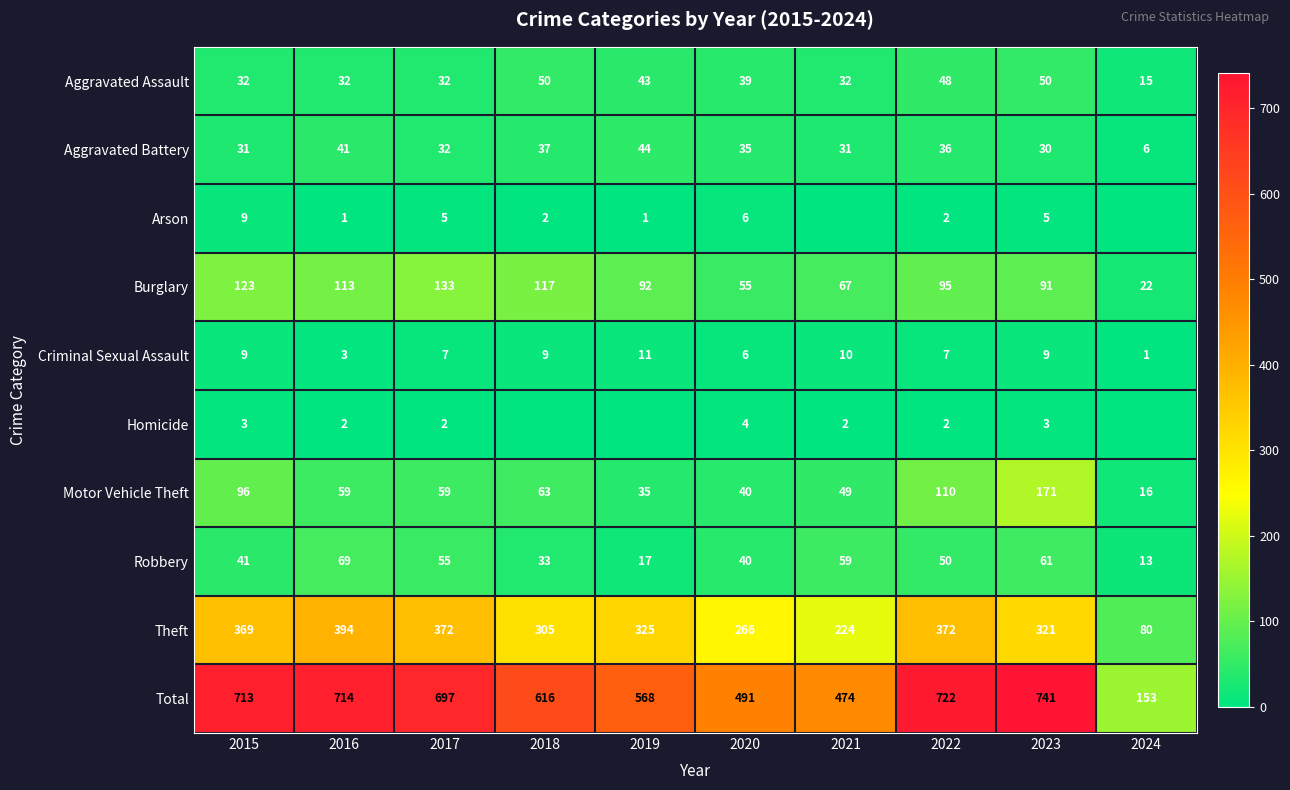

What is the difference between the second highest and minimum values in the Burglary series?

101